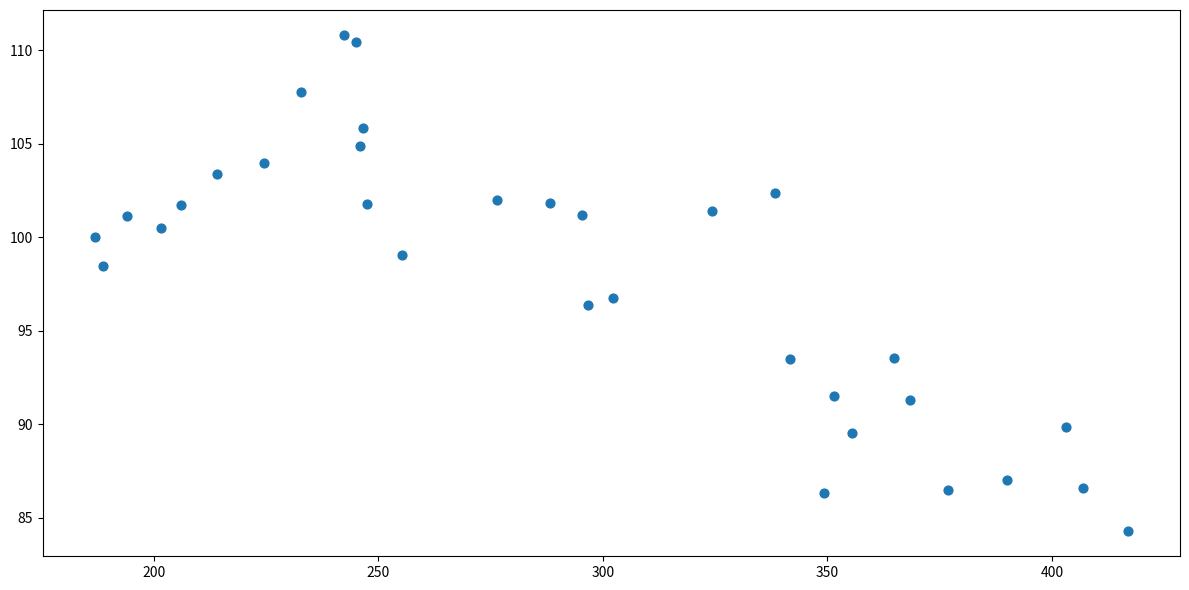

What is the range of X values (max minus min)?

230.2